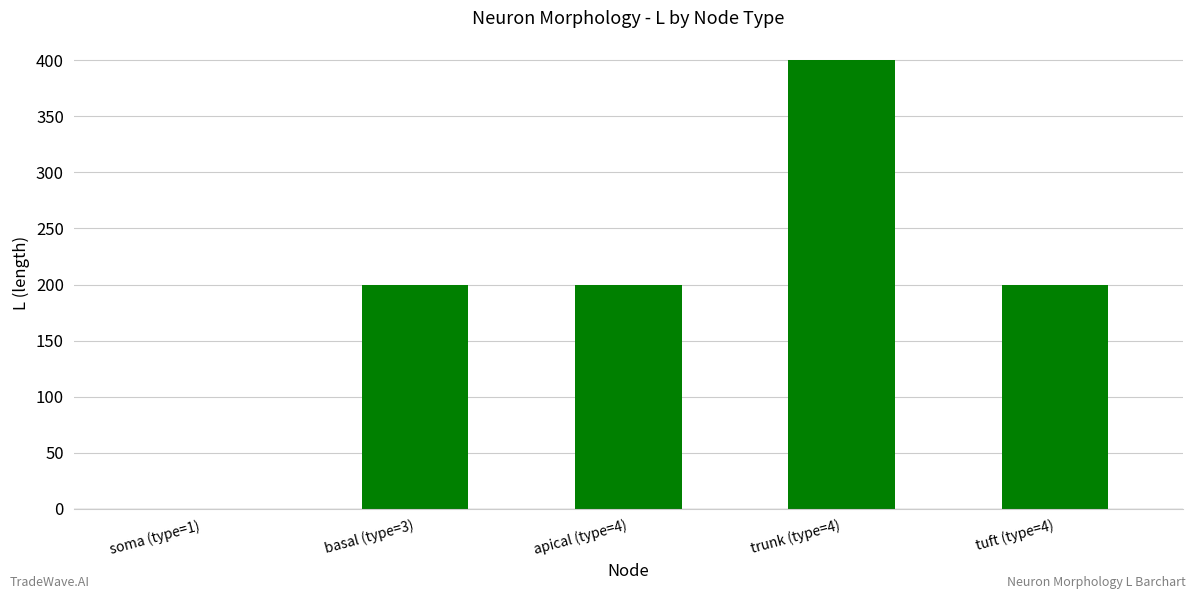

Between tuft (type=4) and trunk (type=4), which is larger?

trunk (type=4)